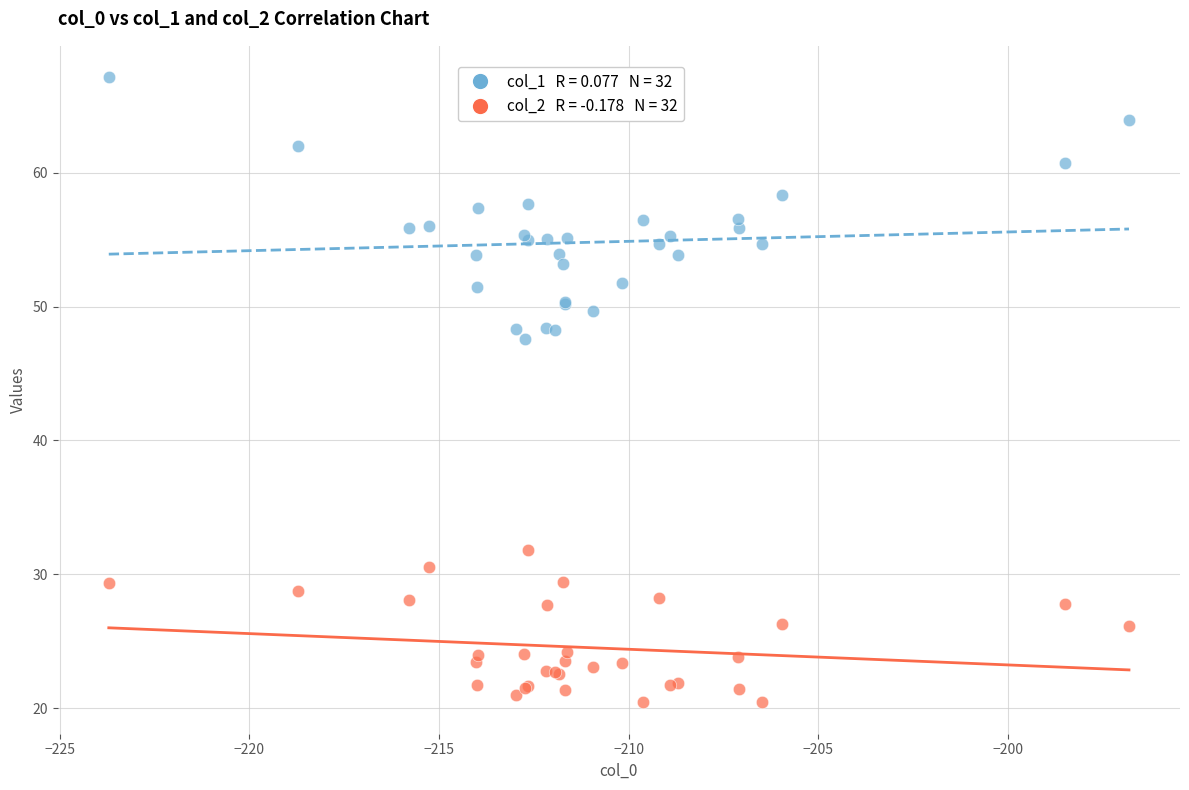

Across all series, what Y value is closest to 43?

47.6